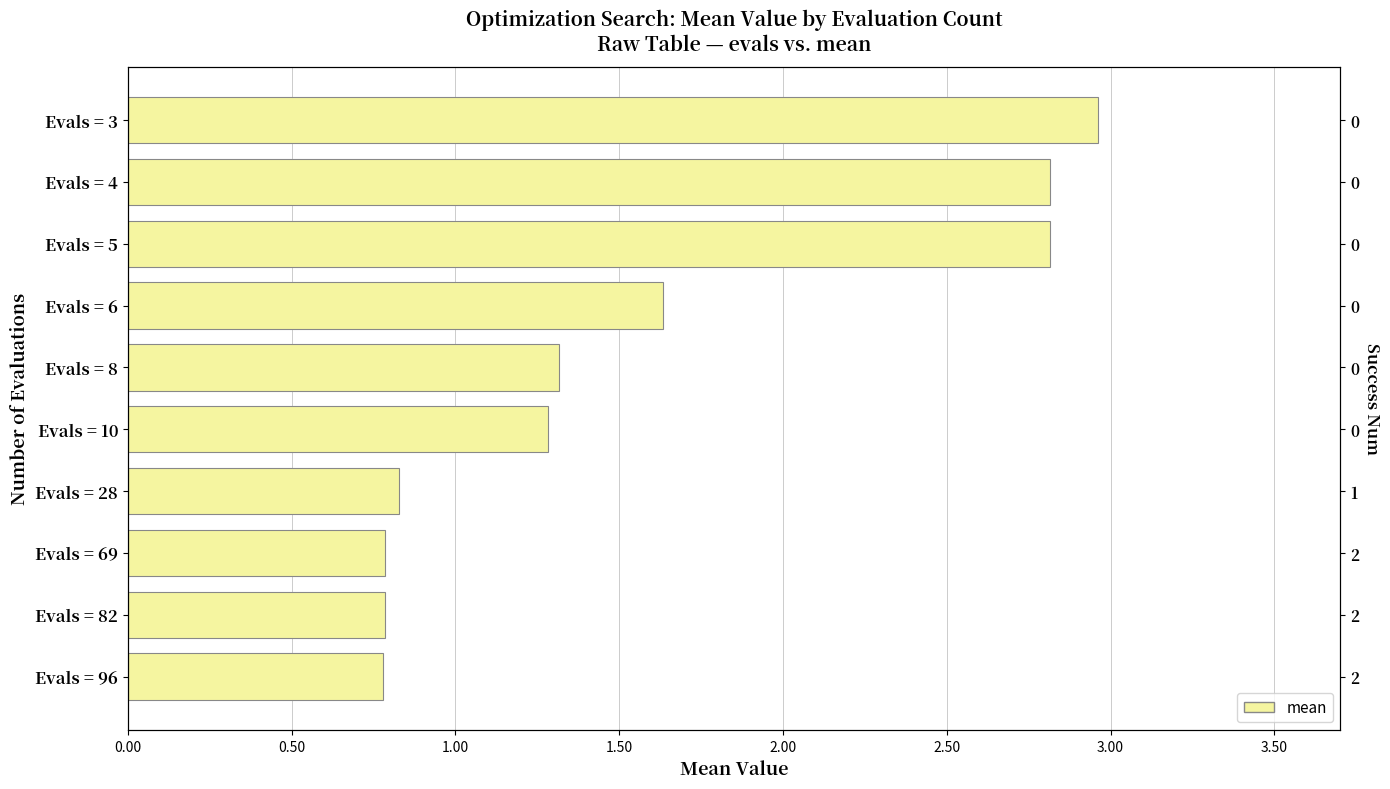

The chart shows a value of 2.8 at Evals = 5. True or false?

True